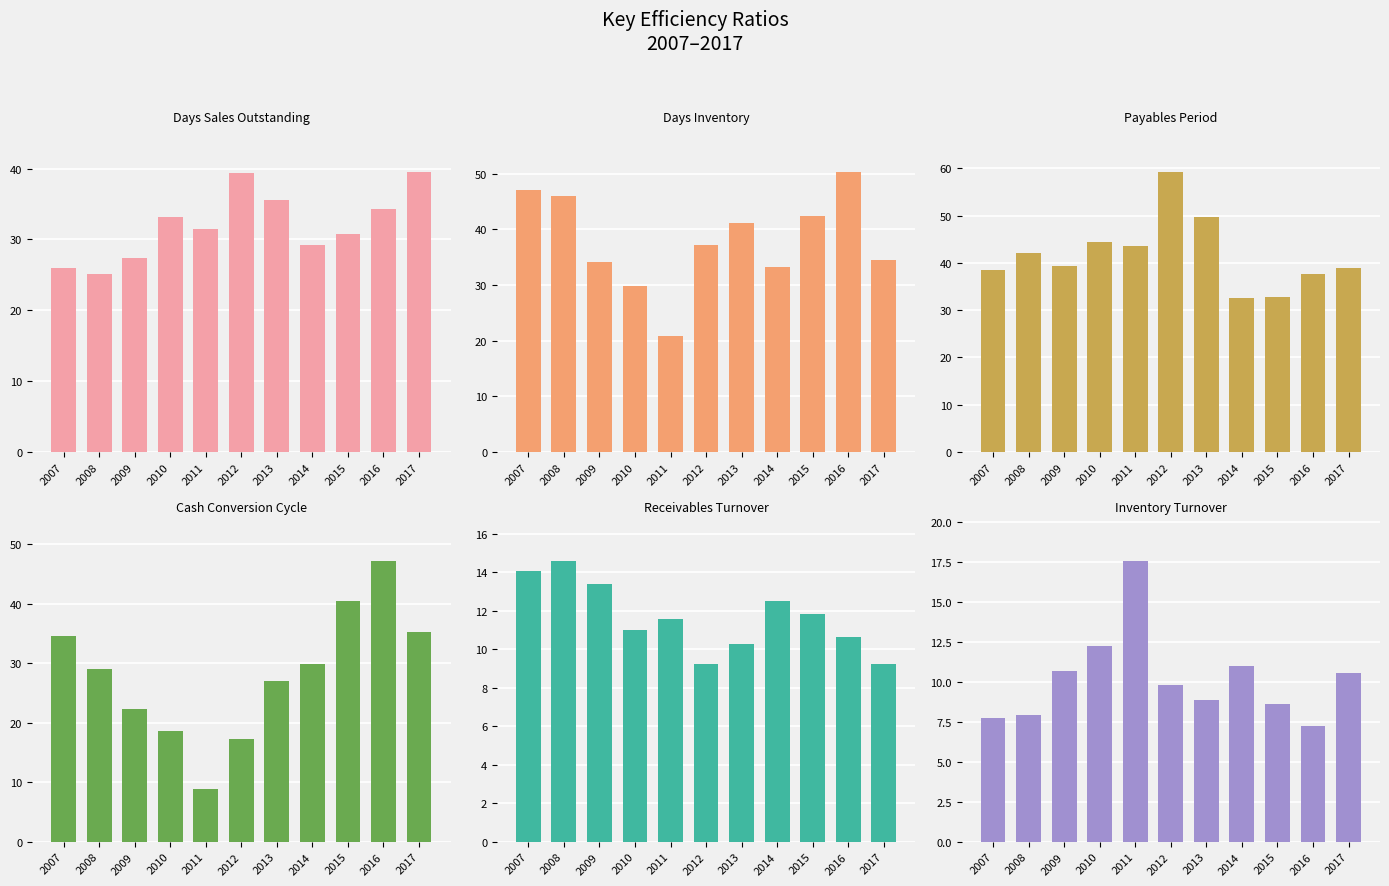

What are all the series names shown in the legend?

Days Sales Outstanding, Days Inventory, Payables Period, Cash Conversion Cycle, Receivables Turnover, Inventory Turnover